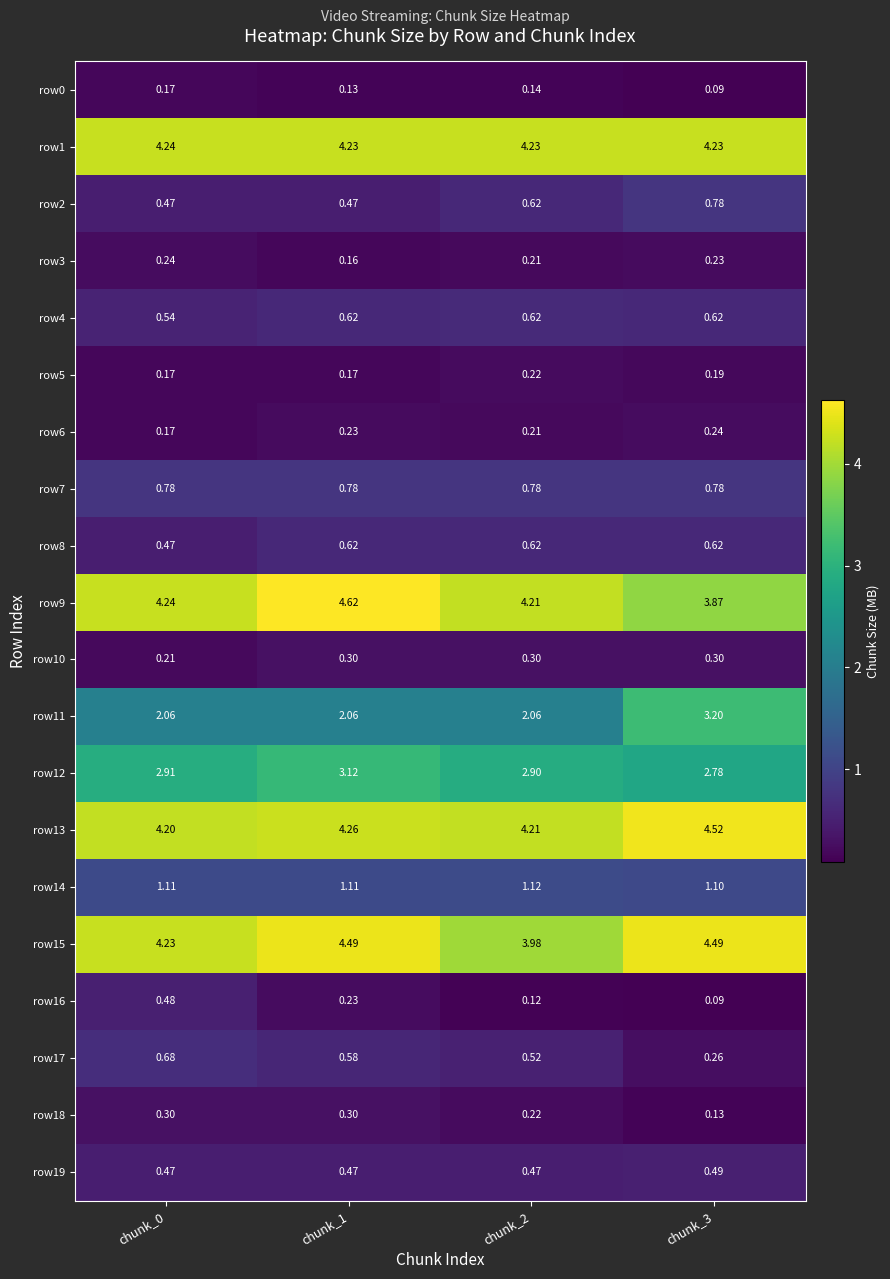

Reading left to right, extract all data points from this chart.

row0: chunk_0=0.2	chunk_1=0.1	chunk_2=0.1	chunk_3=0.1
row1: chunk_0=4.2	chunk_1=4.2	chunk_2=4.2	chunk_3=4.2
row2: chunk_0=0.5	chunk_1=0.5	chunk_2=0.6	chunk_3=0.8
row3: chunk_0=0.2	chunk_1=0.2	chunk_2=0.2	chunk_3=0.2
row4: chunk_0=0.5	chunk_1=0.6	chunk_2=0.6	chunk_3=0.6
row5: chunk_0=0.2	chunk_1=0.2	chunk_2=0.2	chunk_3=0.2
row6: chunk_0=0.2	chunk_1=0.2	chunk_2=0.2	chunk_3=0.2
row7: chunk_0=0.8	chunk_1=0.8	chunk_2=0.8	chunk_3=0.8
row8: chunk_0=0.5	chunk_1=0.6	chunk_2=0.6	chunk_3=0.6
row9: chunk_0=4.2	chunk_1=4.6	chunk_2=4.2	chunk_3=3.9
row10: chunk_0=0.2	chunk_1=0.3	chunk_2=0.3	chunk_3=0.3
row11: chunk_0=2.1	chunk_1=2.1	chunk_2=2.1	chunk_3=3.2
row12: chunk_0=2.9	chunk_1=3.1	chunk_2=2.9	chunk_3=2.8
row13: chunk_0=4.2	chunk_1=4.3	chunk_2=4.2	chunk_3=4.5
row14: chunk_0=1.1	chunk_1=1.1	chunk_2=1.1	chunk_3=1.1
row15: chunk_0=4.2	chunk_1=4.5	chunk_2=4.0	chunk_3=4.5
row16: chunk_0=0.5	chunk_1=0.2	chunk_2=0.1	chunk_3=0.1
row17: chunk_0=0.7	chunk_1=0.6	chunk_2=0.5	chunk_3=0.3
row18: chunk_0=0.3	chunk_1=0.3	chunk_2=0.2	chunk_3=0.1
row19: chunk_0=0.5	chunk_1=0.5	chunk_2=0.5	chunk_3=0.5